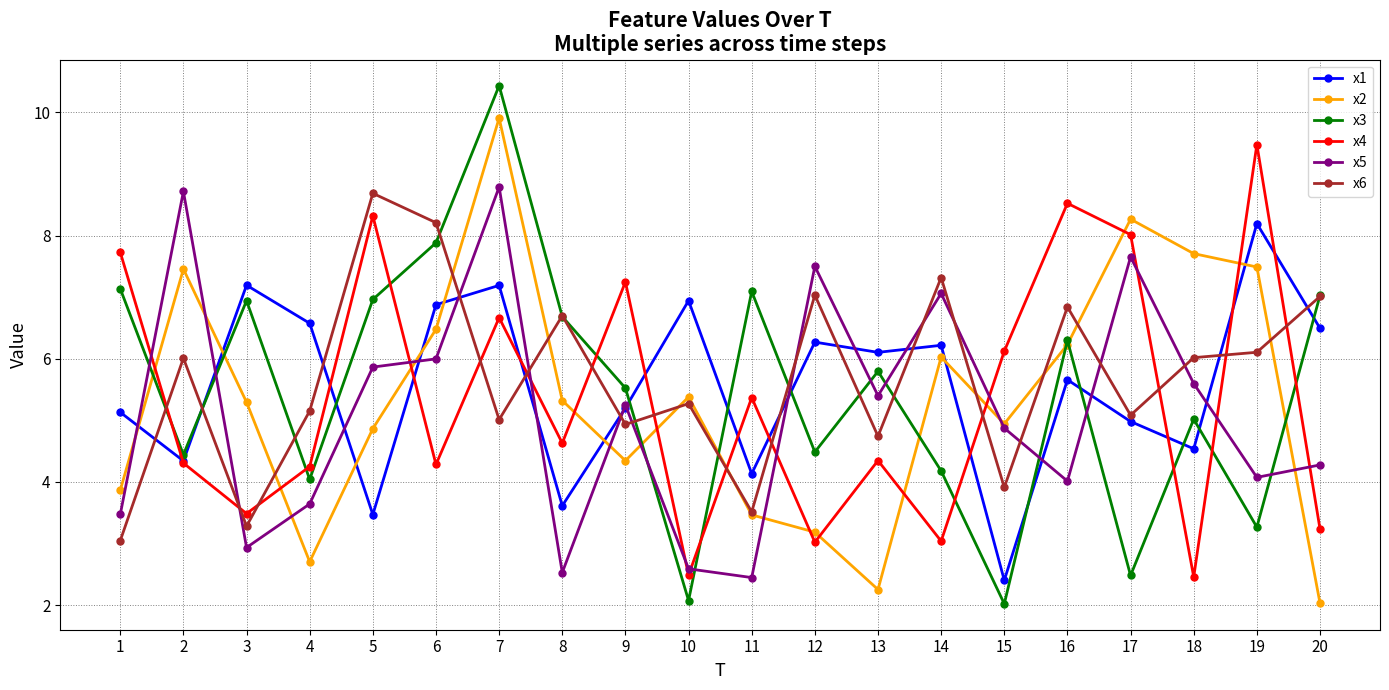

The x6 series shows 6.1 at 19. True or false?

True